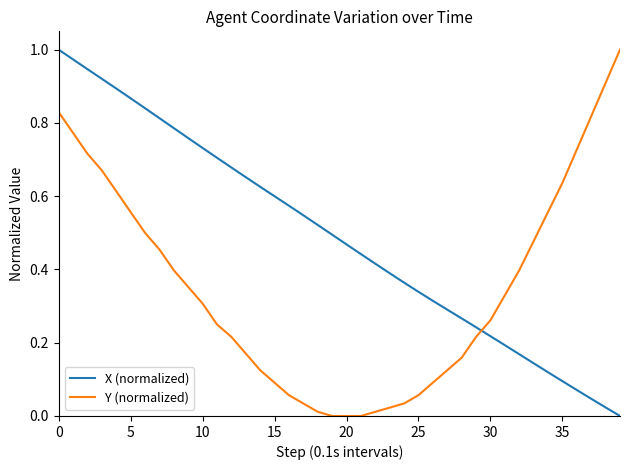

List the series in order of their overall mean, lowest first.

Y (normalized), X (normalized)